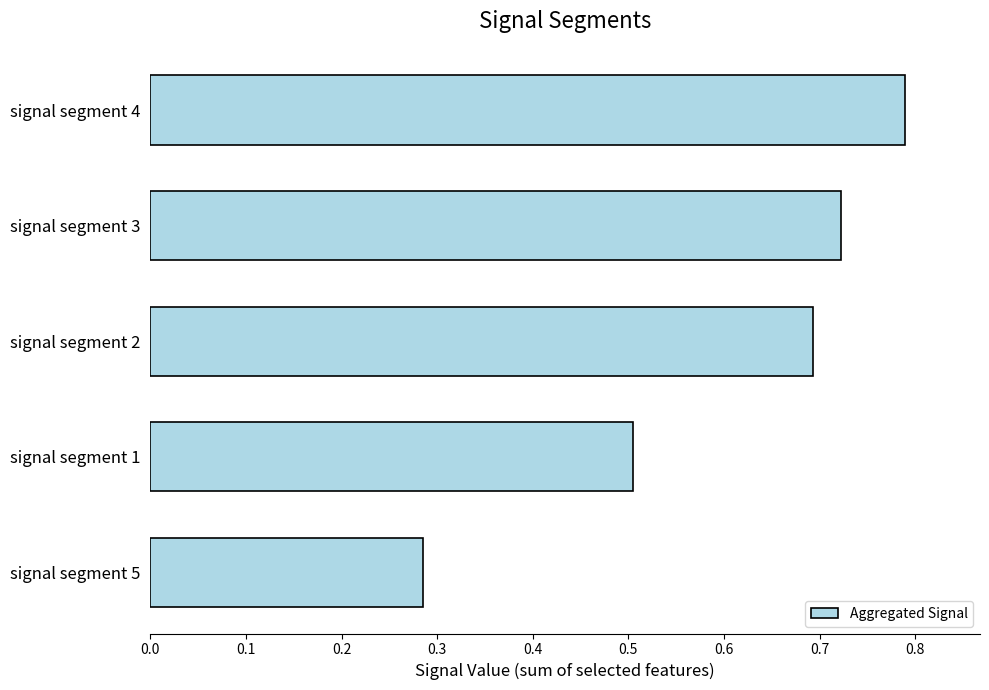

List the labels in order of value, largest first.

signal segment 4, signal segment 3, signal segment 2, signal segment 1, signal segment 5